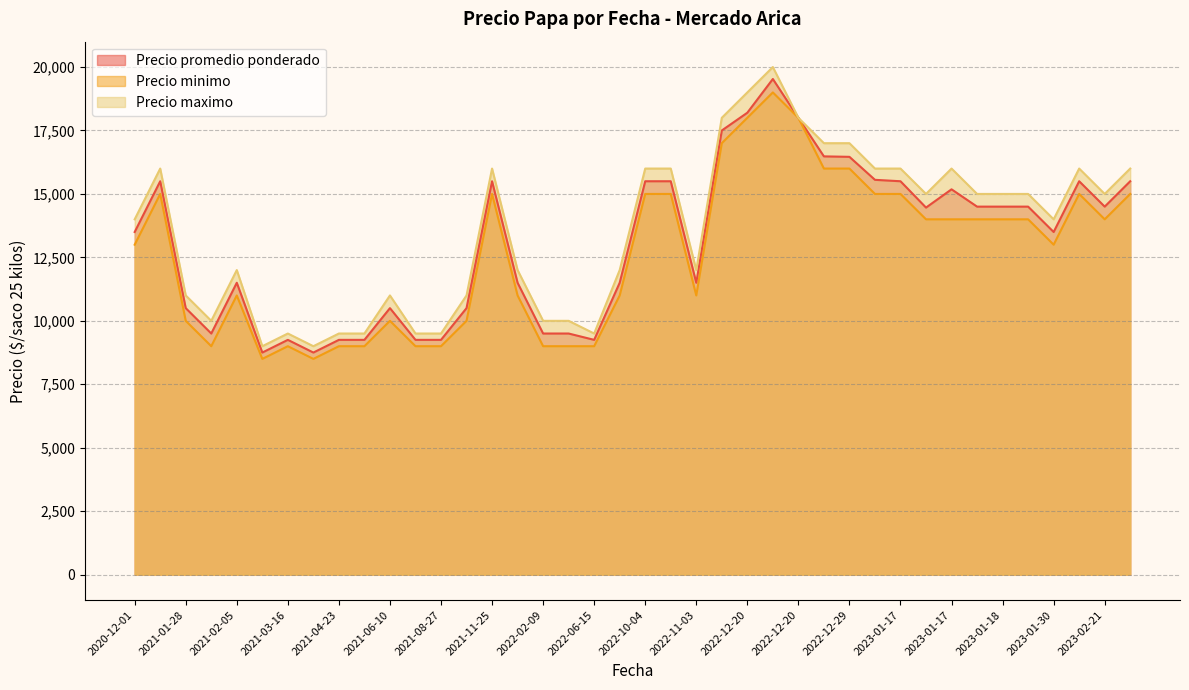

Count the number of categories in the chart.

40